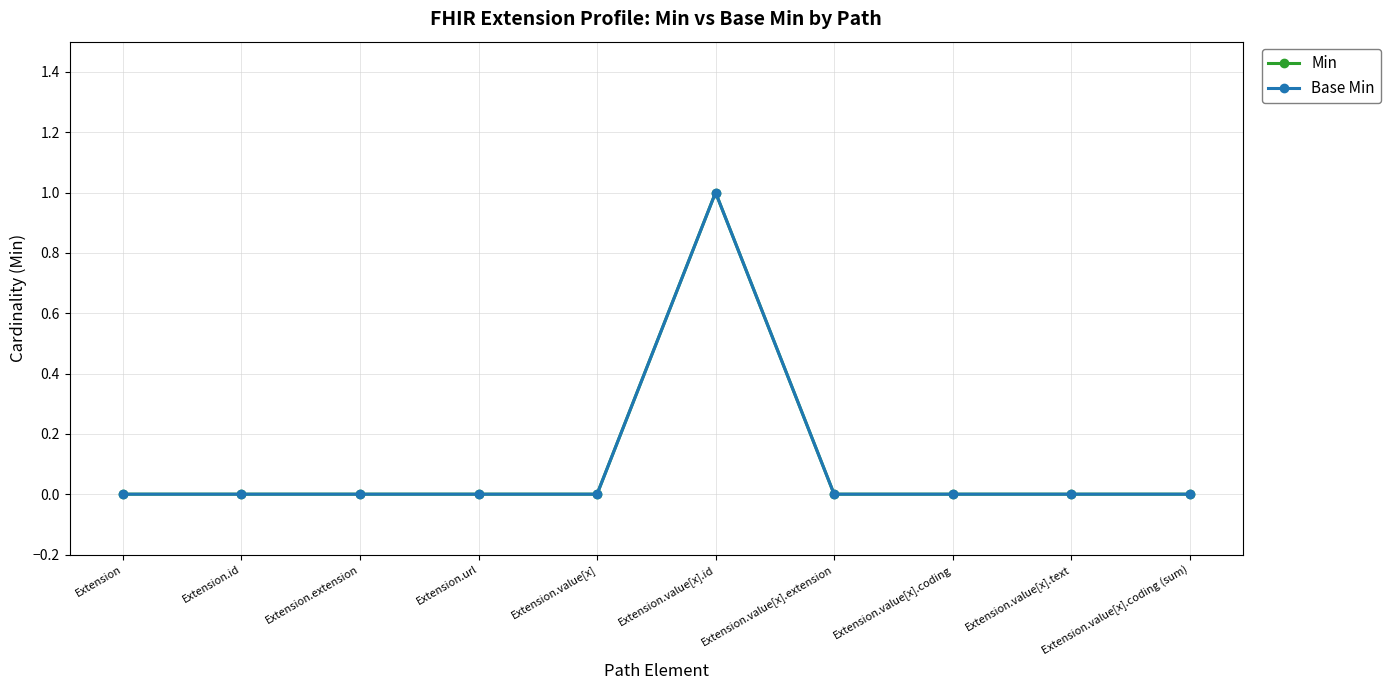

Is this an area chart (filled region under the line)?

No